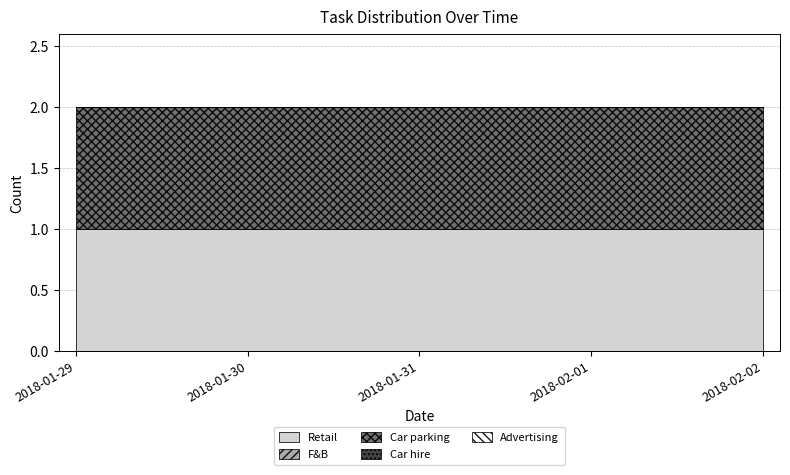

At 2018-01-30, list the series in order from smallest to largest.

F&B, Car hire, Advertising, Retail, Car parking